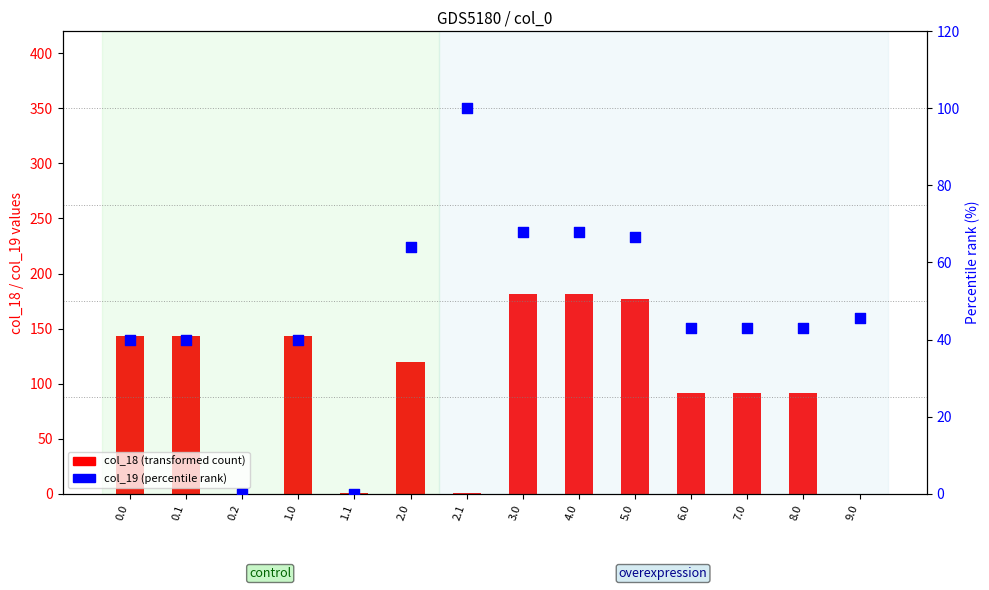

Is the value of col_19 (percentile rank) at 5.0 greater than the value of col_18 (transformed count) at 8.0?

No